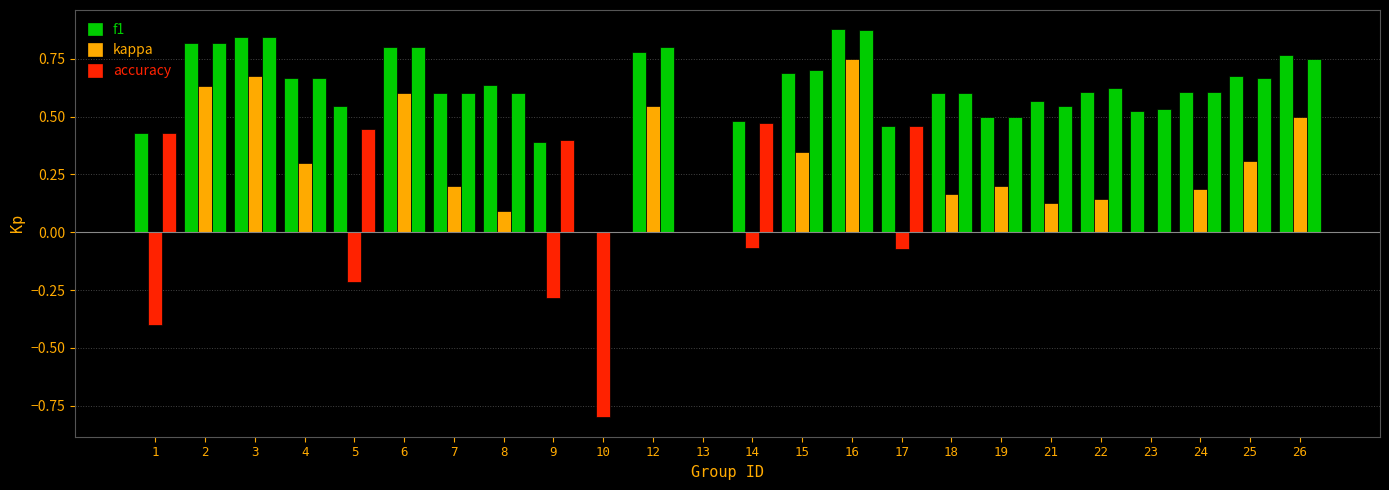

Which label corresponds to the largest value in the chart?

16